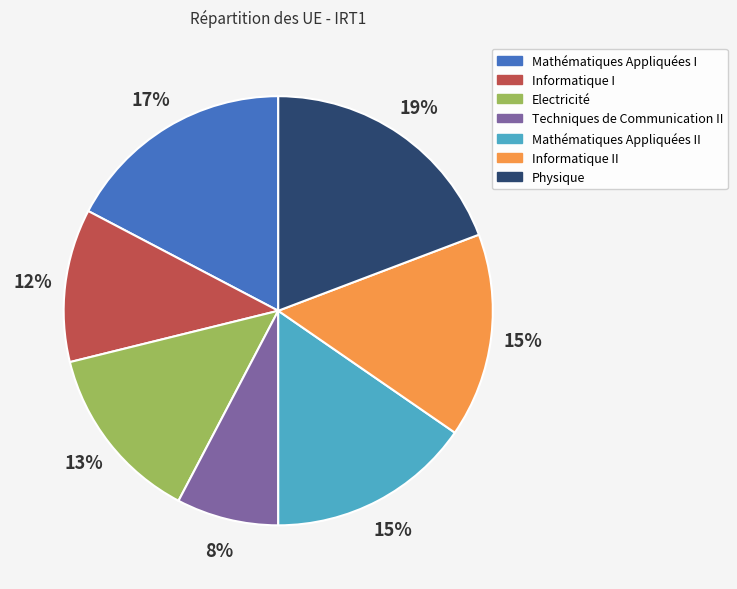

Does any single category account for the majority?

No